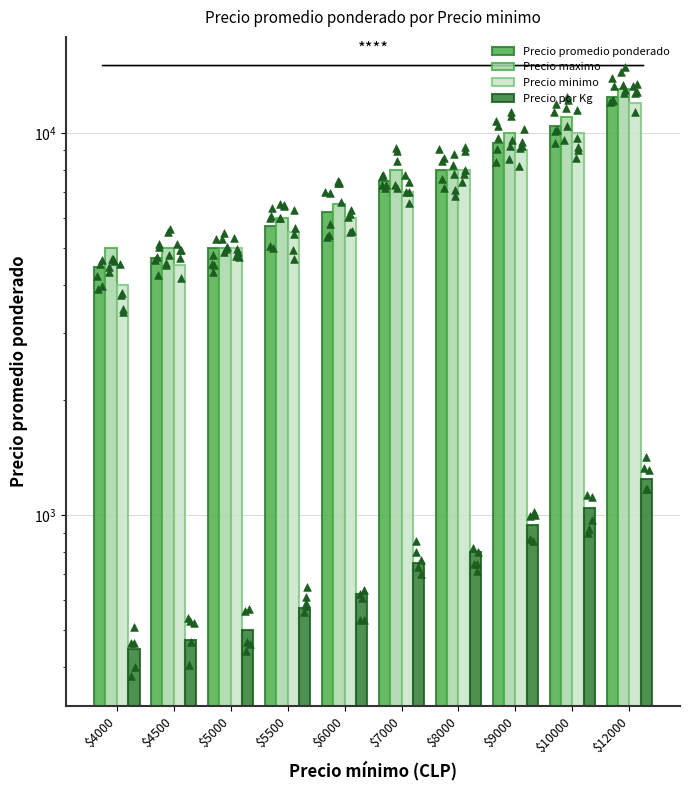

Which series has the largest total across all categories?

Precio maximo